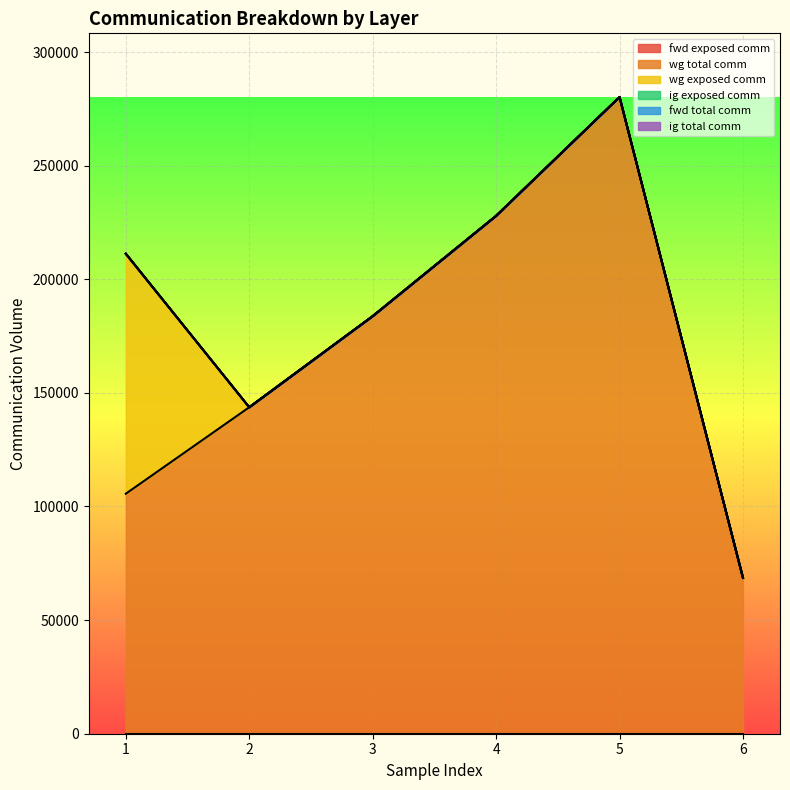

List the labels in order of fwd exposed comm value, largest first.

0.001, 0.001, 0.001, 0.001, 0.001, 0.001